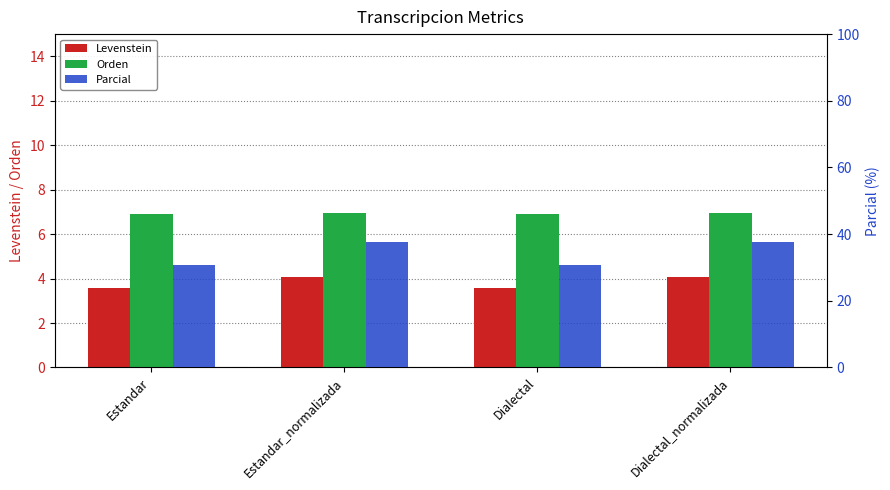

The value of Levenstein at Estandar is 2.0. True or false?

False